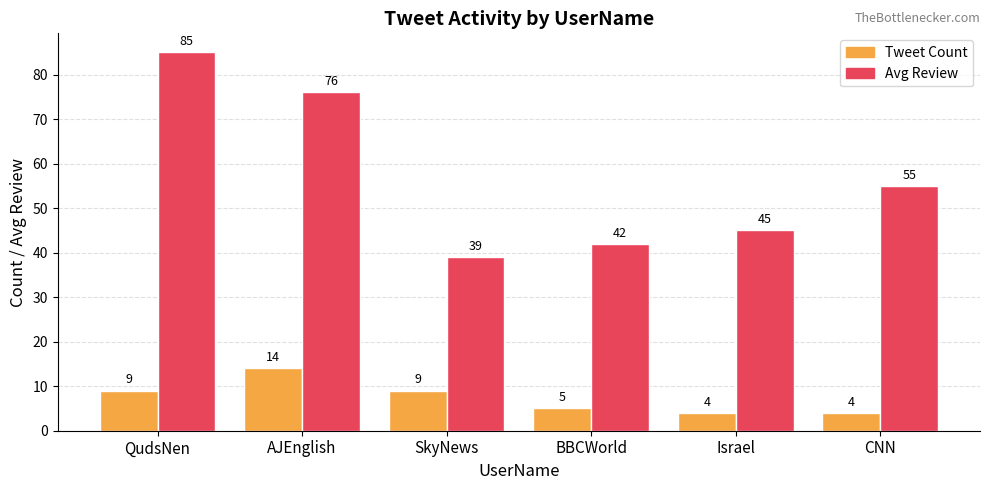

Reading left to right, extract all data points from this chart.

Tweet Count: 9	14	9	5	4	4
Avg Review: 85	76	39	42	45	55